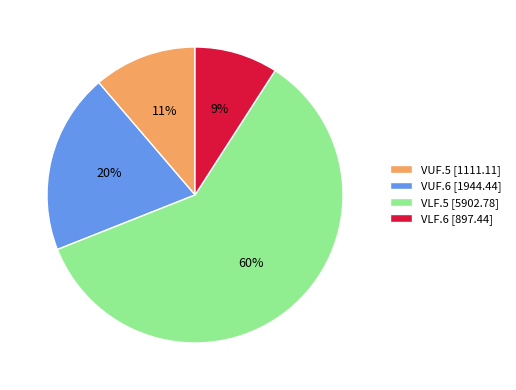

Rank the categories by value from lowest to highest.

VLF.6, VUF.5, VUF.6, VLF.5